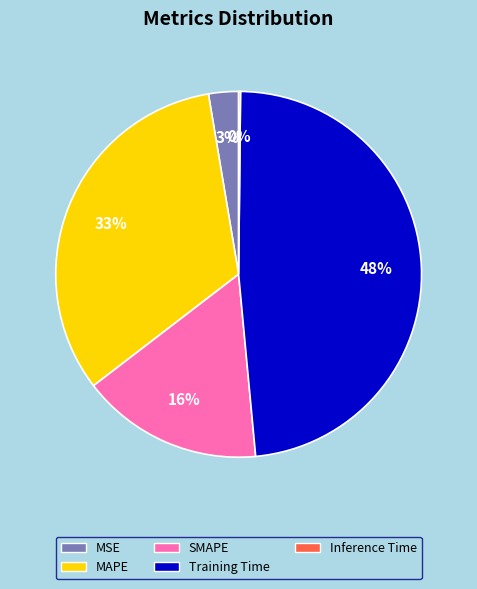

To the nearest percent, what is the average slice percentage?

20%